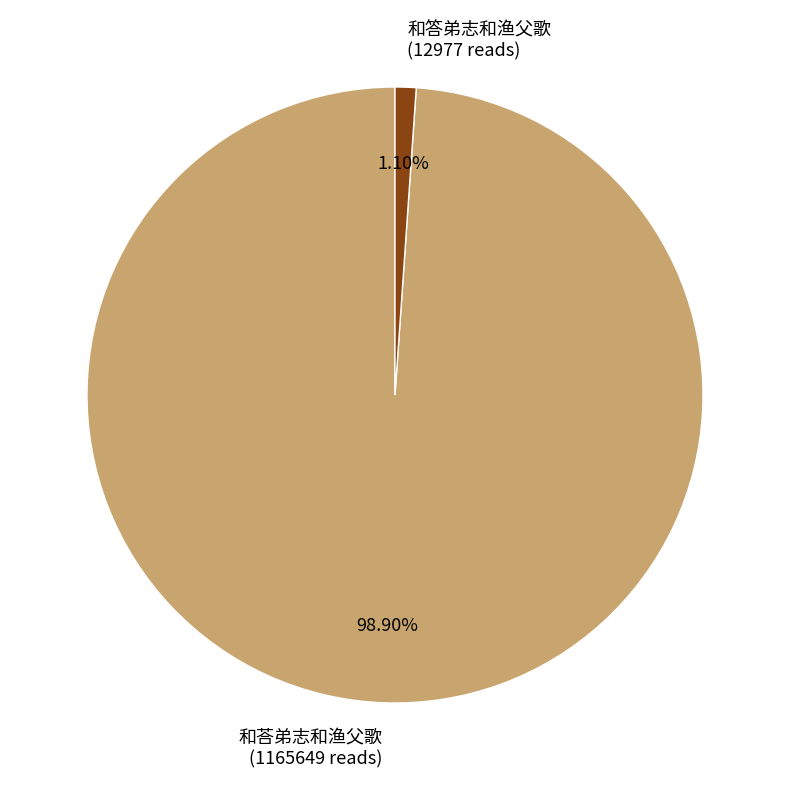

To the nearest percent, what percentage of the pie is 和答弟志和渔父歌?

1%